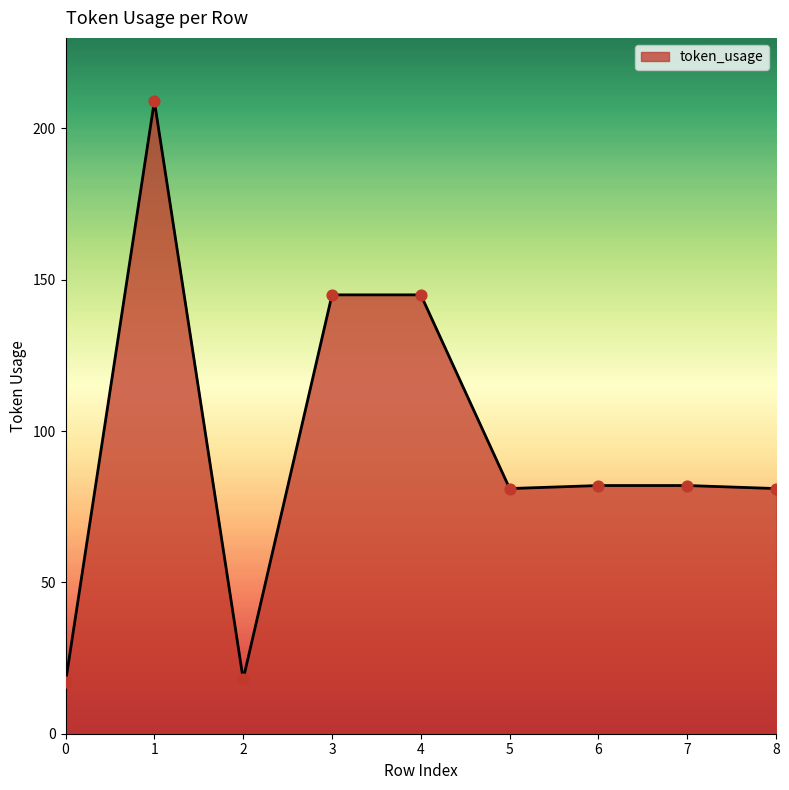

Which has a higher value, 6 or 4?

4